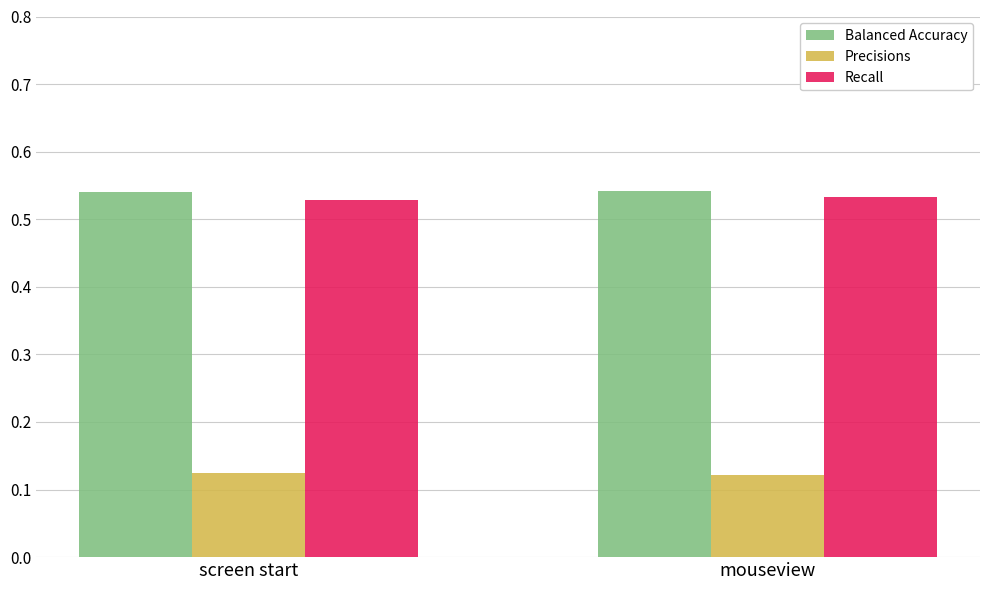

The Precisions series shows 0.2 at mouseview. True or false?

False